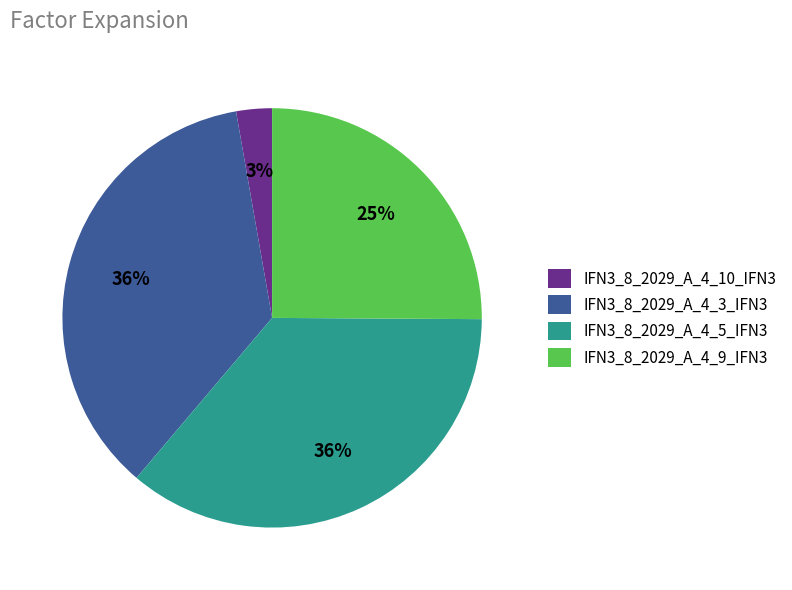

How many slices are in this pie chart?

4